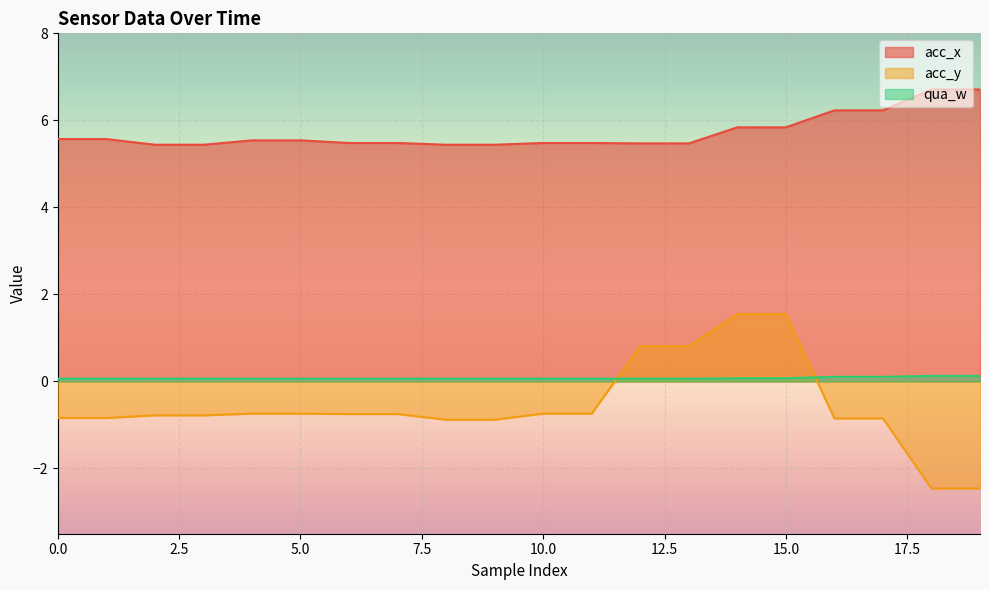

True or false: acc_y has a value of 1.6 at 15.0.

True